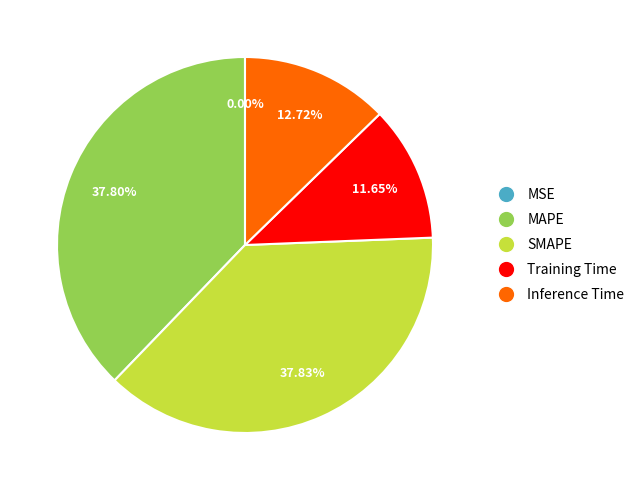

The Training Time slice represents 12% of the pie. True or false?

True